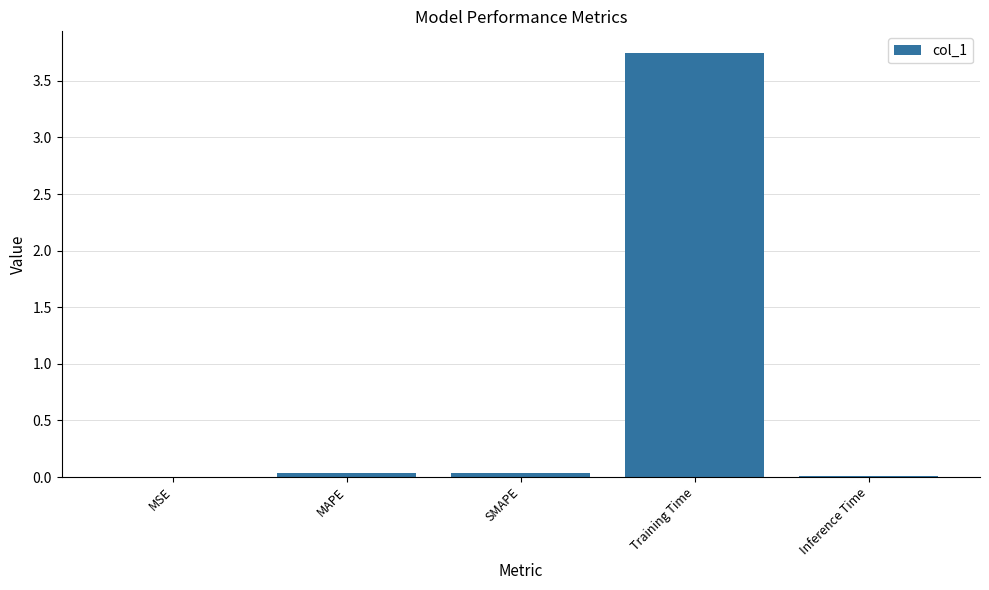

What is the sum of all values?

3.8